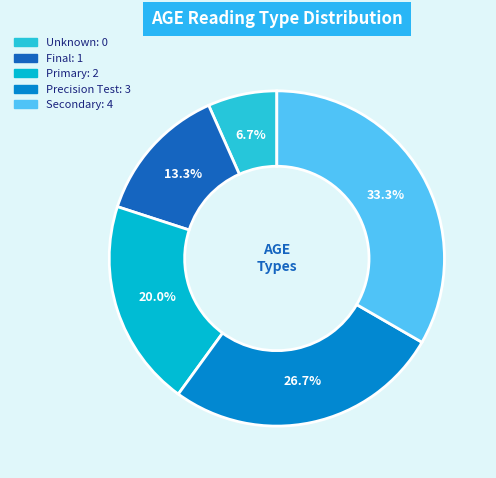

Which category has the smallest portion of the pie?

Unknown